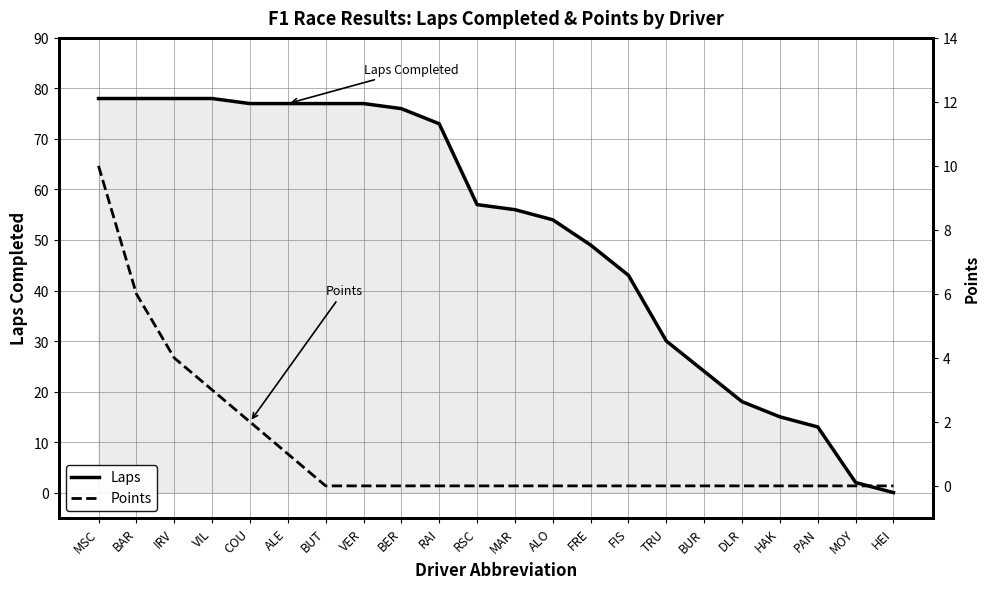

The Laps series shows 51 at HEI. True or false?

False